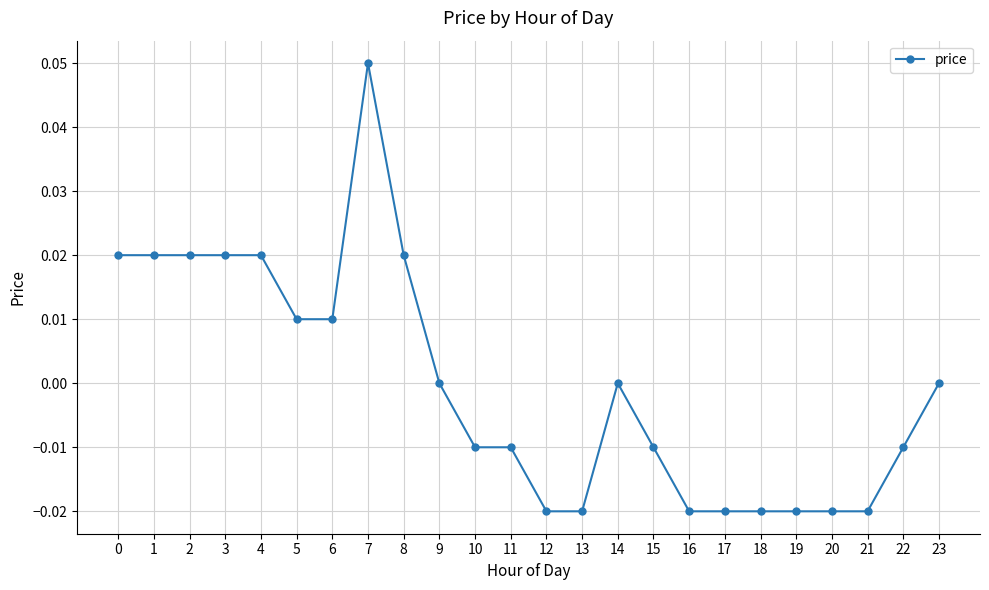

Does the chart display data point markers on the line(s)?

Yes